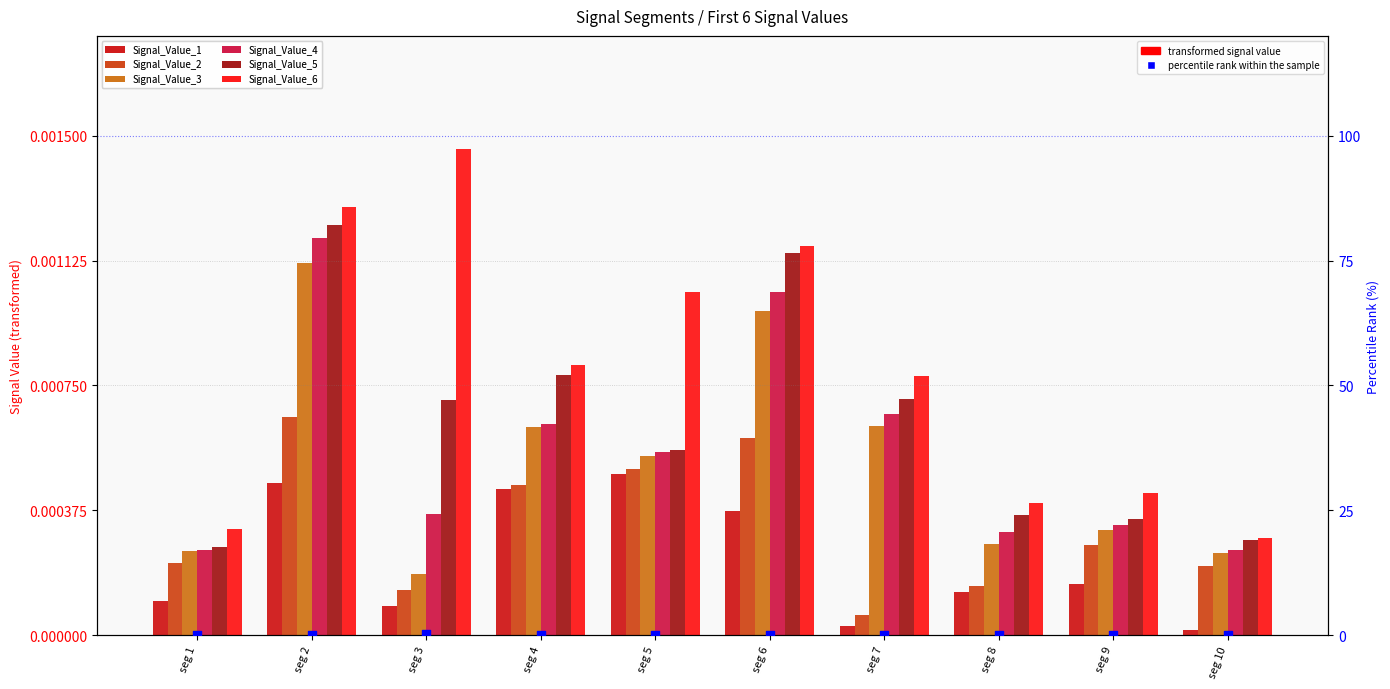

At which category is the sum across all series the highest?

seg 2